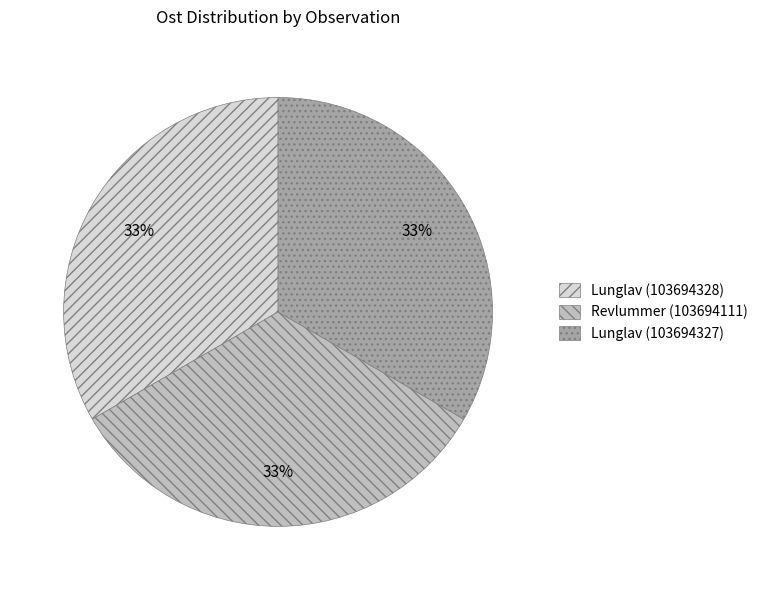

What is the ratio of the value at Lunglav (103694328) to the value at Revlummer (103694111)?

1.0